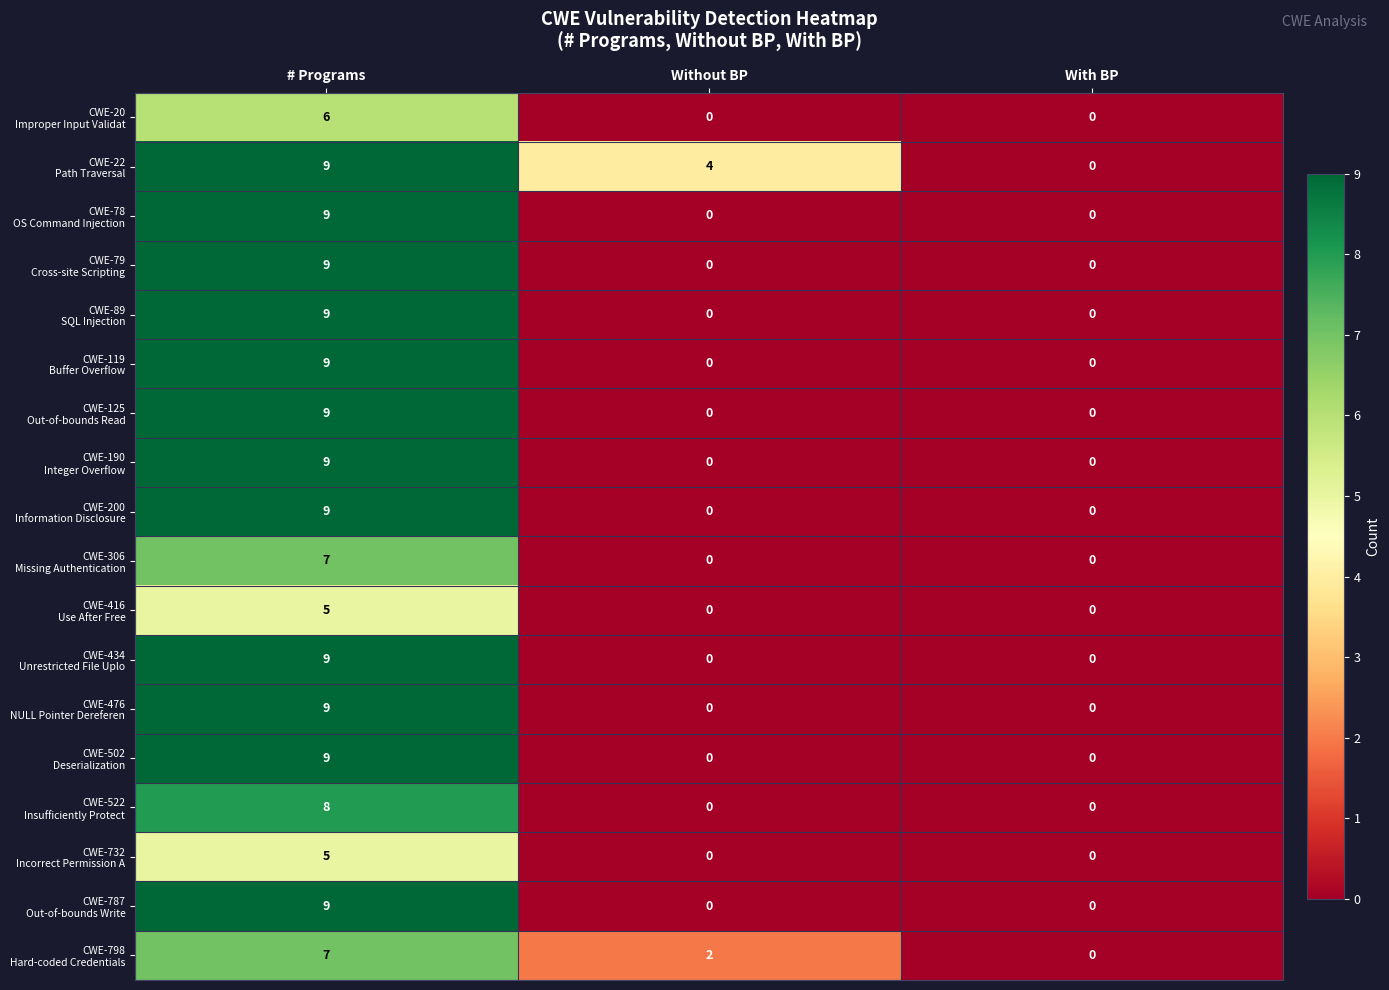

What is the spread (max minus min) of values at # Programs?

4